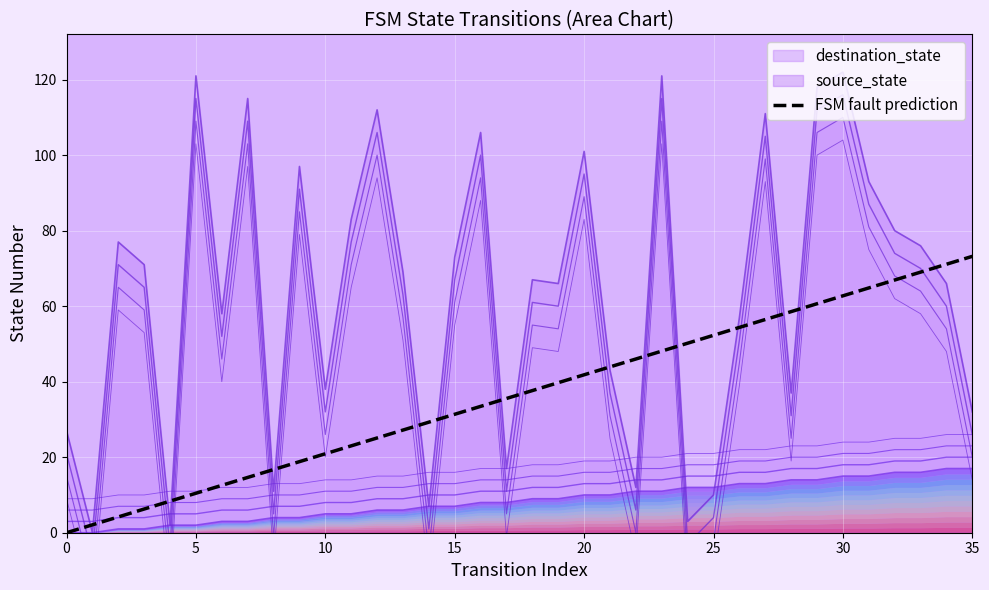

True or false: there are more than 2 points higher than both neighbors.

False